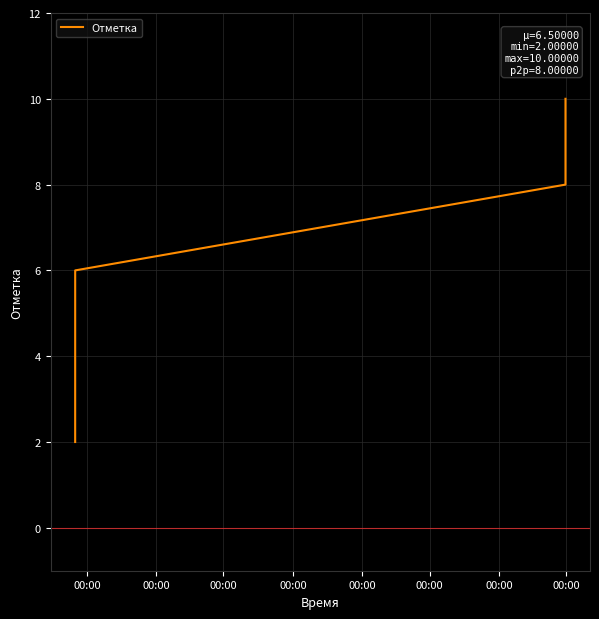

Reading right to left, what are all the values shown in this chart?

10	8	6	2